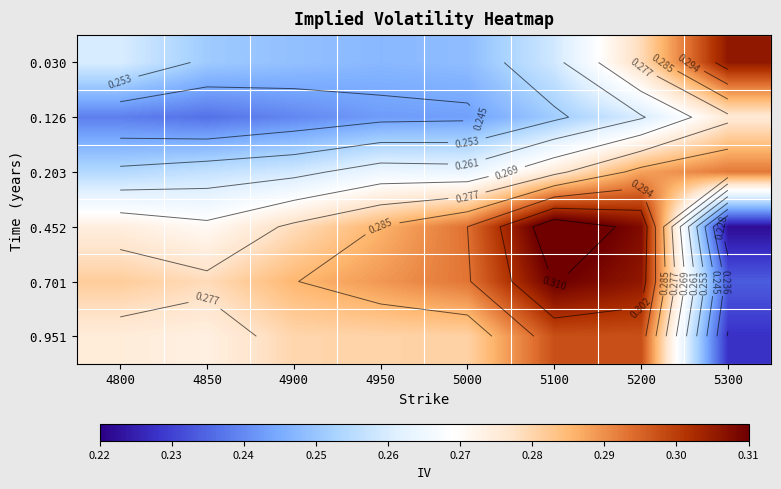

Rank the series at 5200 from highest to lowest value.

0.452, 0.701, 0.951, 0.203, 0.030, 0.126